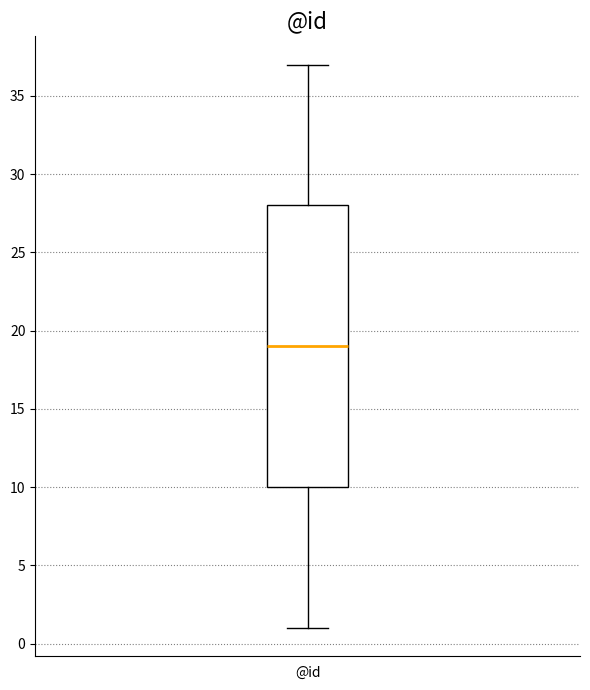

Transcribe this box plot: give where the median line is, the range the box spans, and where the two whiskers end, as read against the y-axis. The values are not printed on the chart, so give them approximately, as read against the axis.

median 19, box 10 to 28, whiskers 1 to 37